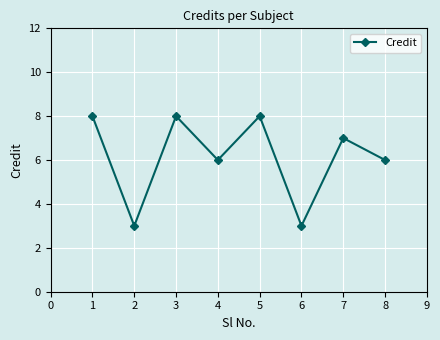

How many data points does each series have?

8